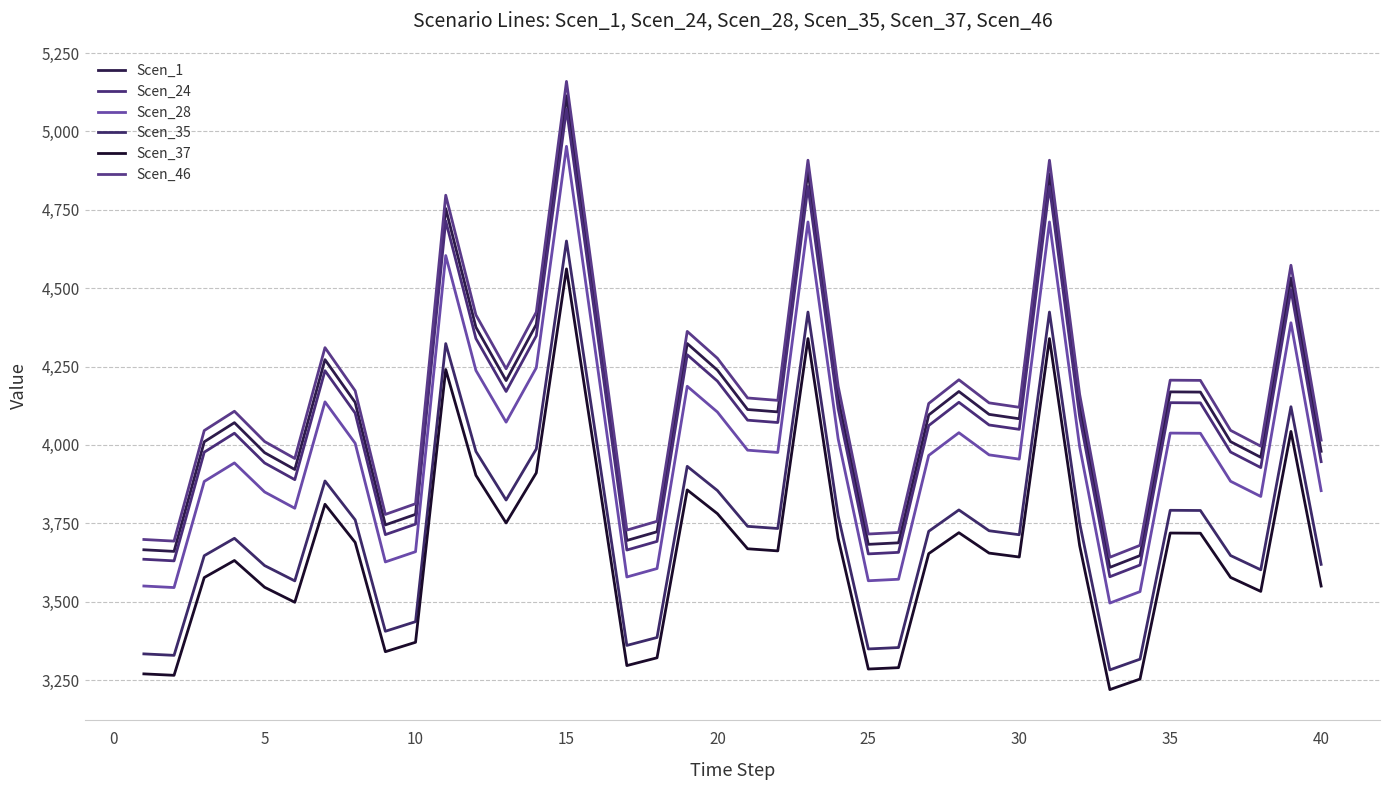

How many series are shown in this chart?

6